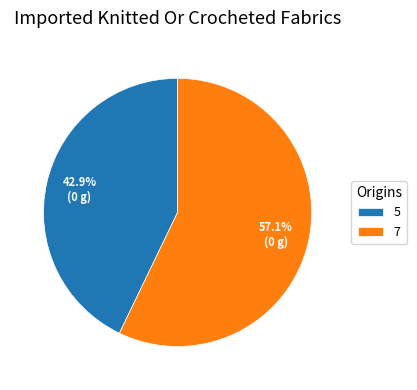

What percentage is the 7 slice, to the nearest percent?

57%